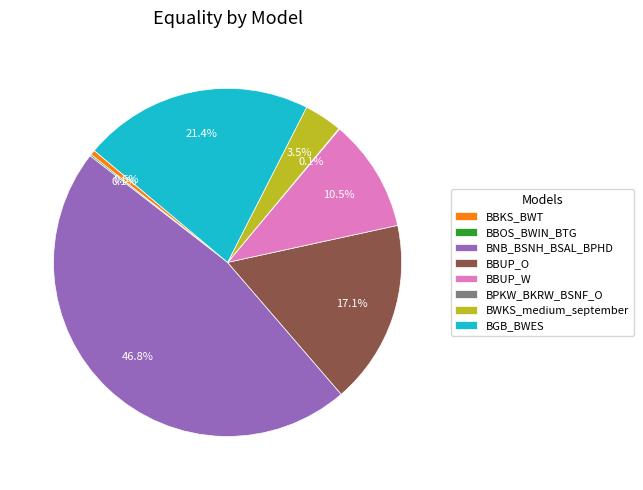

Is there any slice that represents more than half of the pie?

No